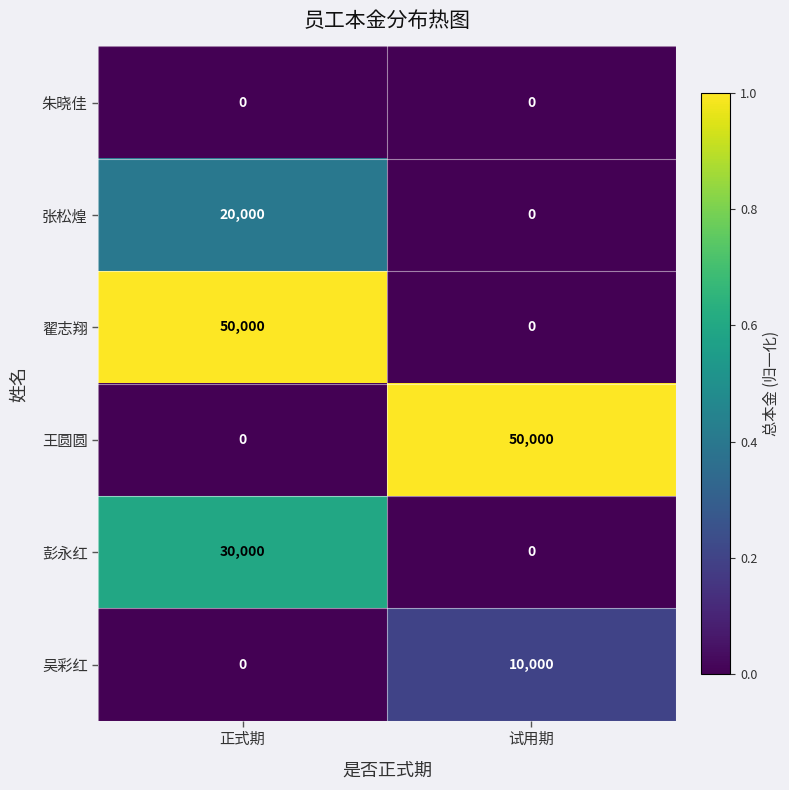

What is the average value of the 翟志翔 series?

25000